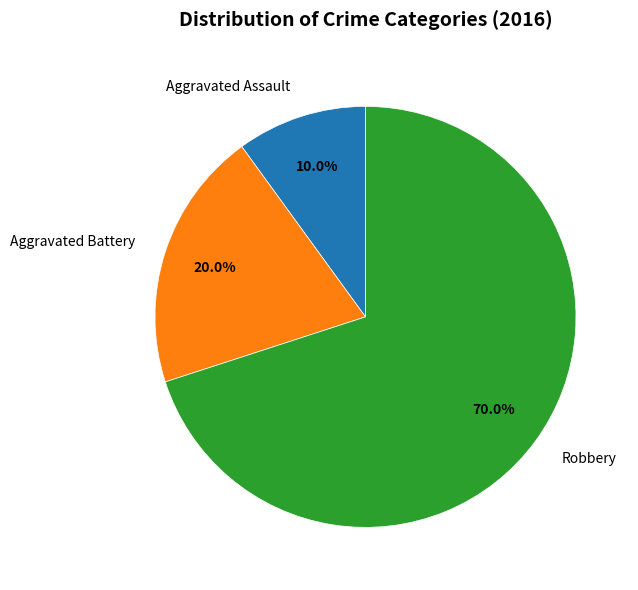

Rank the categories by value from lowest to highest.

Aggravated Assault, Aggravated Battery, Robbery